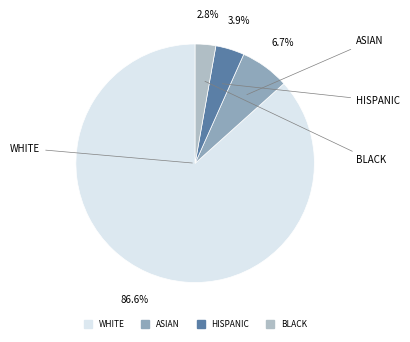

Is there a majority slice in this chart?

Yes